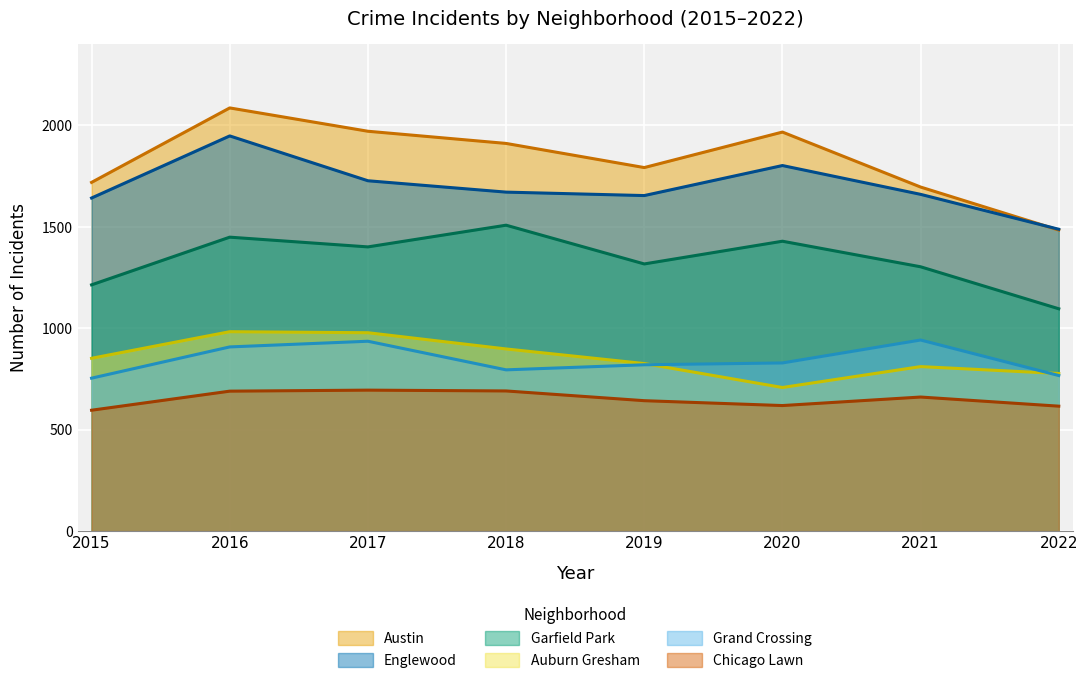

What is the minimum value shown in the chart?

596